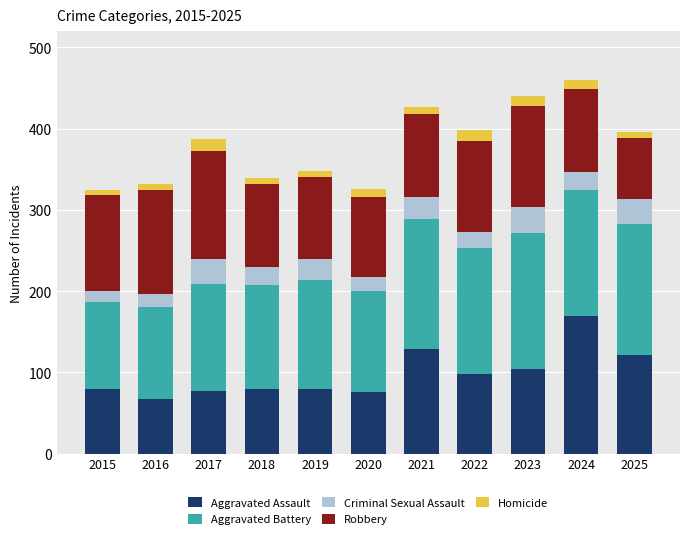

What is the maximum value for Aggravated Assault?

169